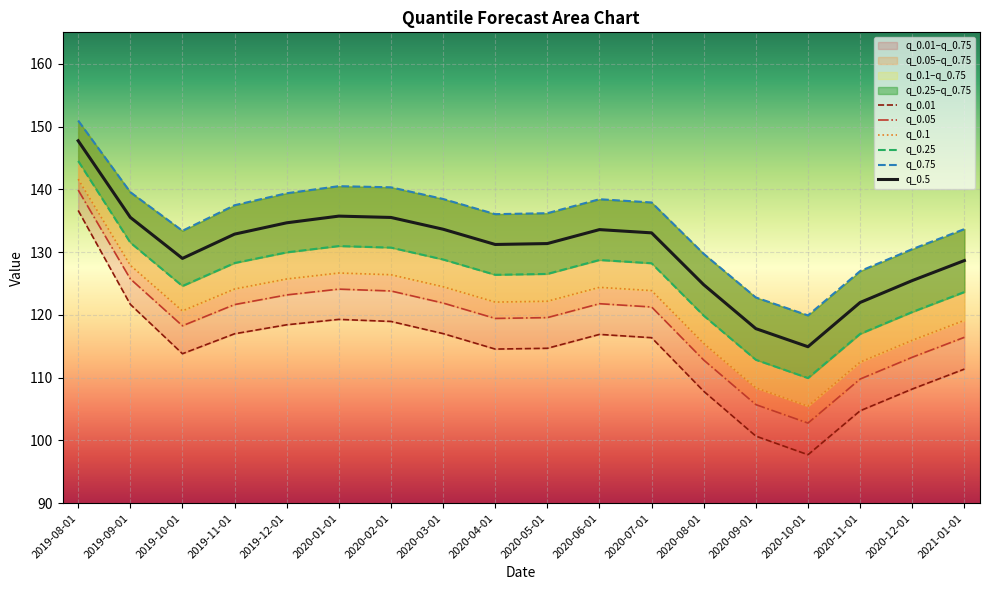

How many lines are shown in the chart?

6